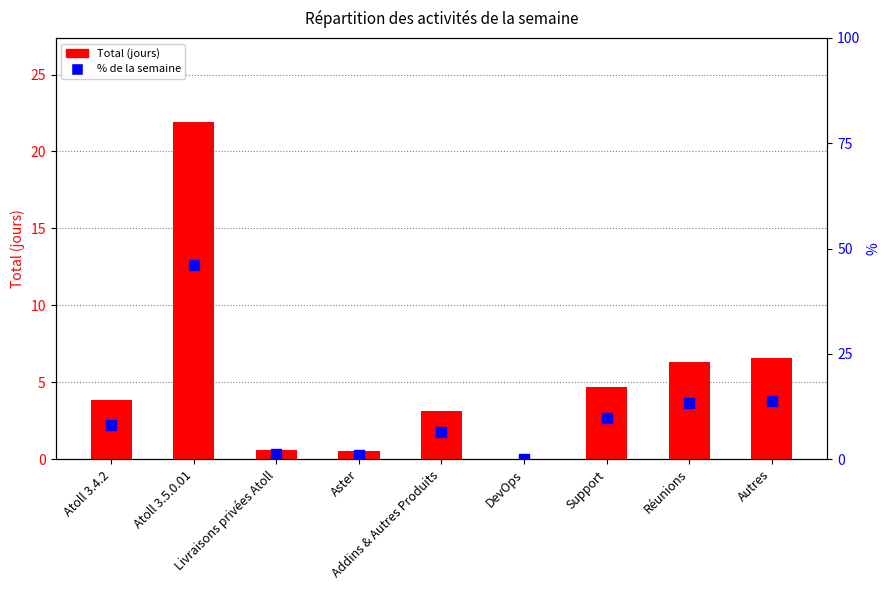

At which category is the sum across all series the highest?

Atoll 3.5.0.01